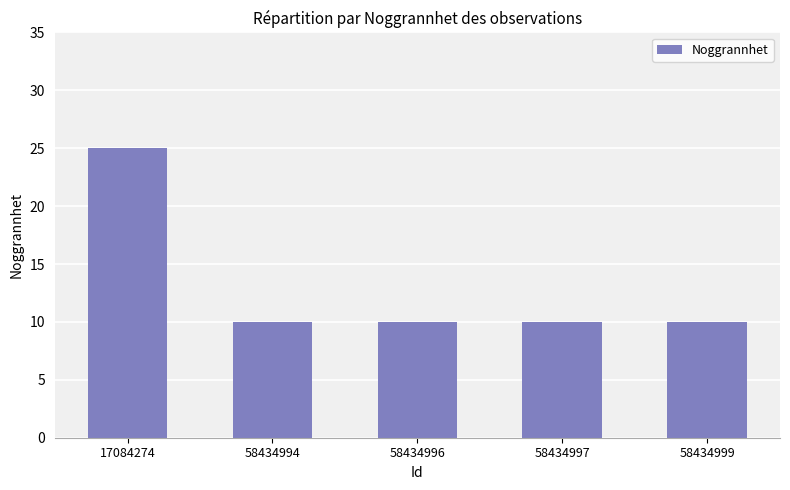

What is the value of the 3rd bar from the left?

10